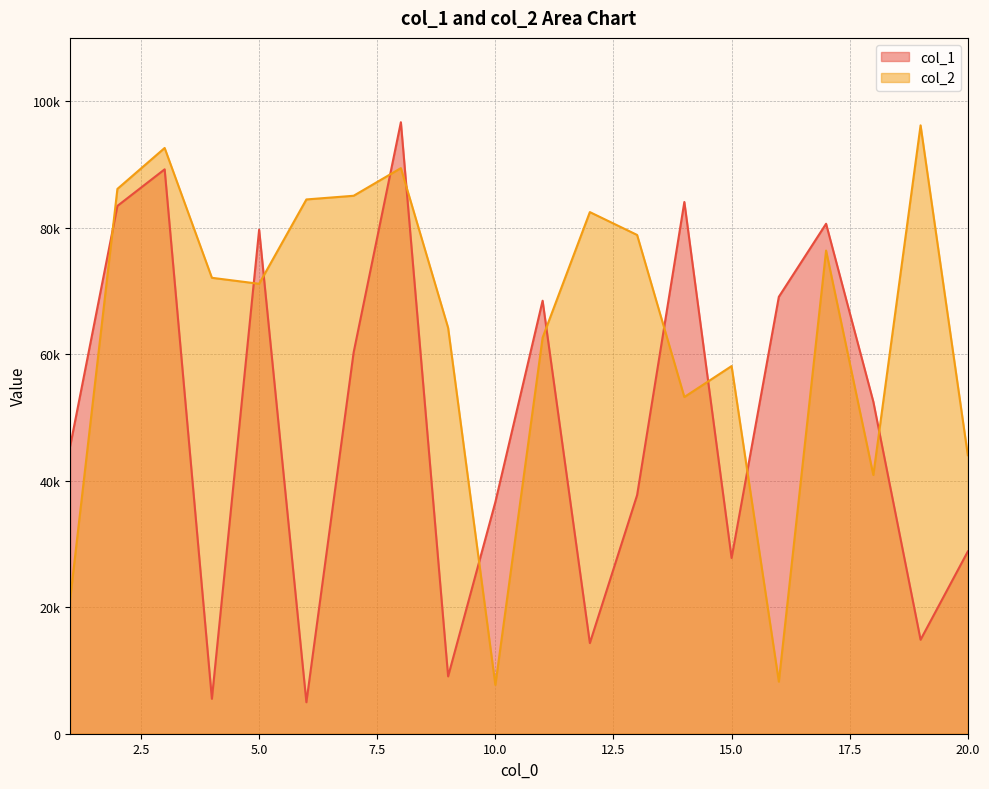

Which series has the largest total across all categories?

col_2